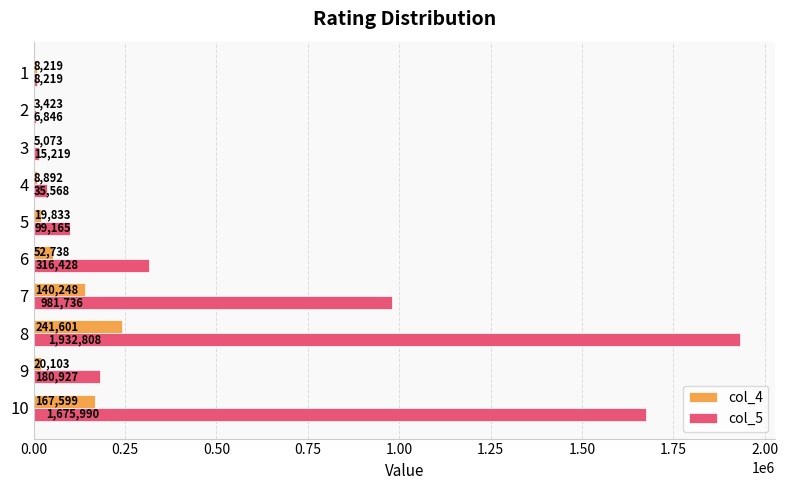

What is the sum of all col_4 values?

667729